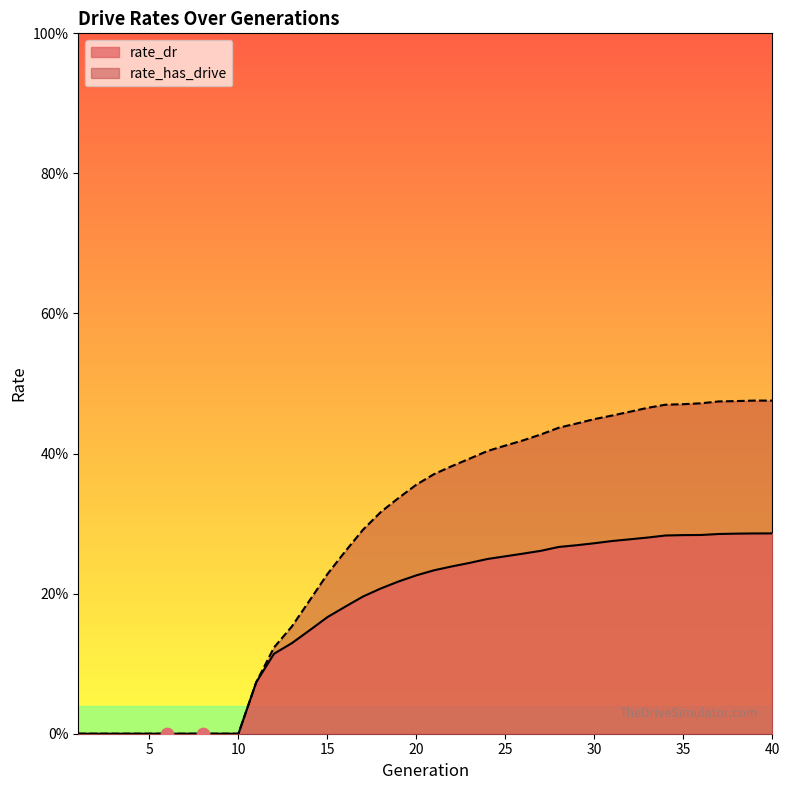

Which series contains the lowest Y value?

rate_dr